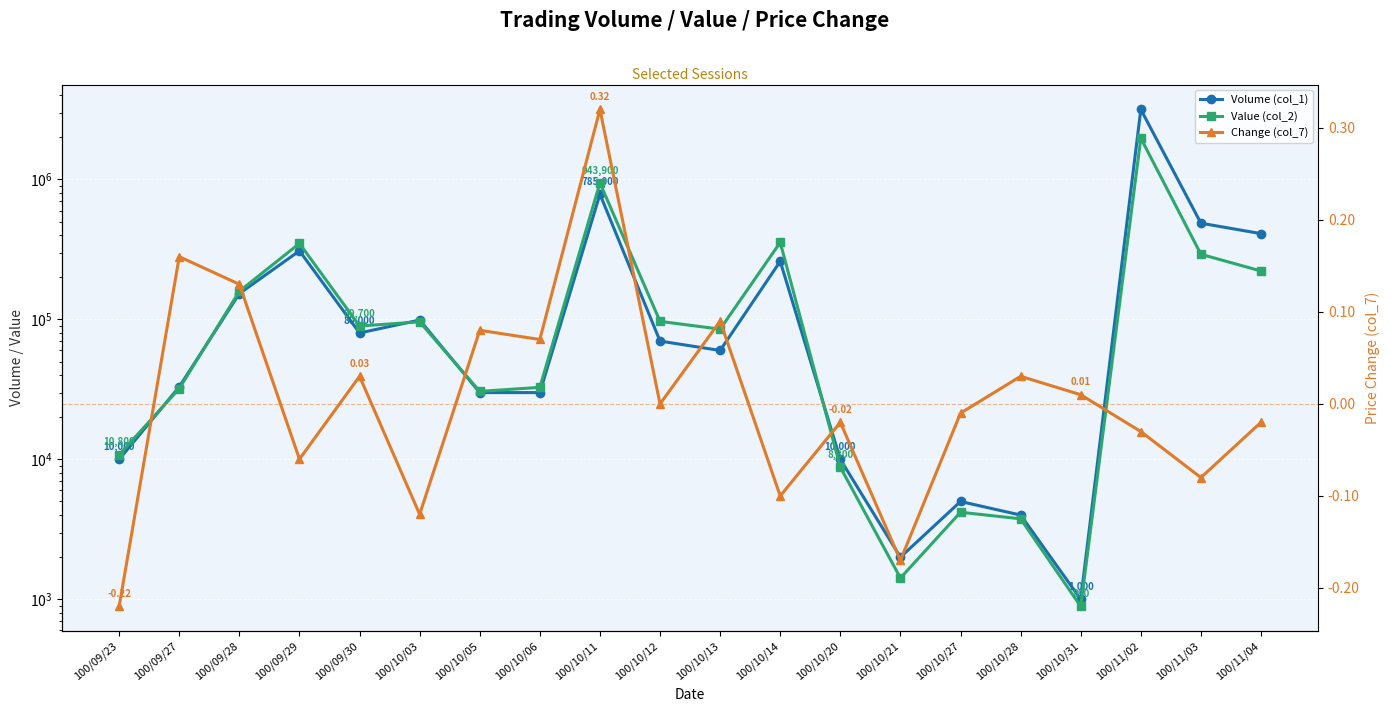

What is the approximate value of Change (col_7) at 100/10/05?

0.1